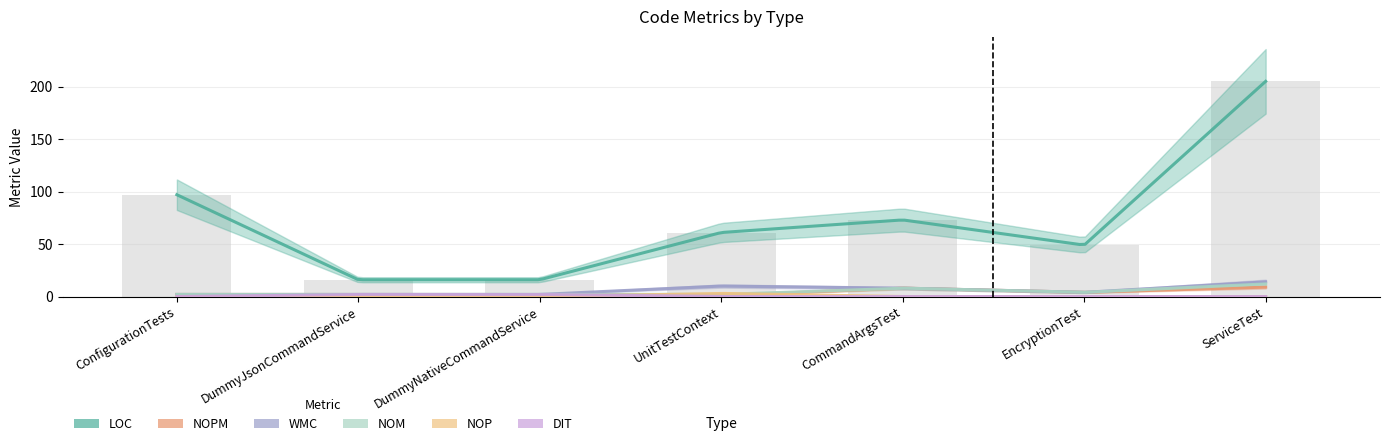

List the series in order of their peak value, lowest first.

DIT, NOP, NOPM, NOM, WMC, LOC